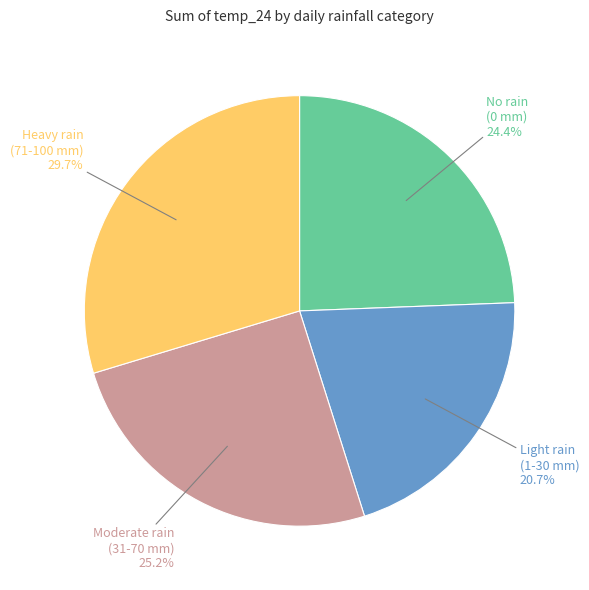

Is there a majority slice in this chart?

No